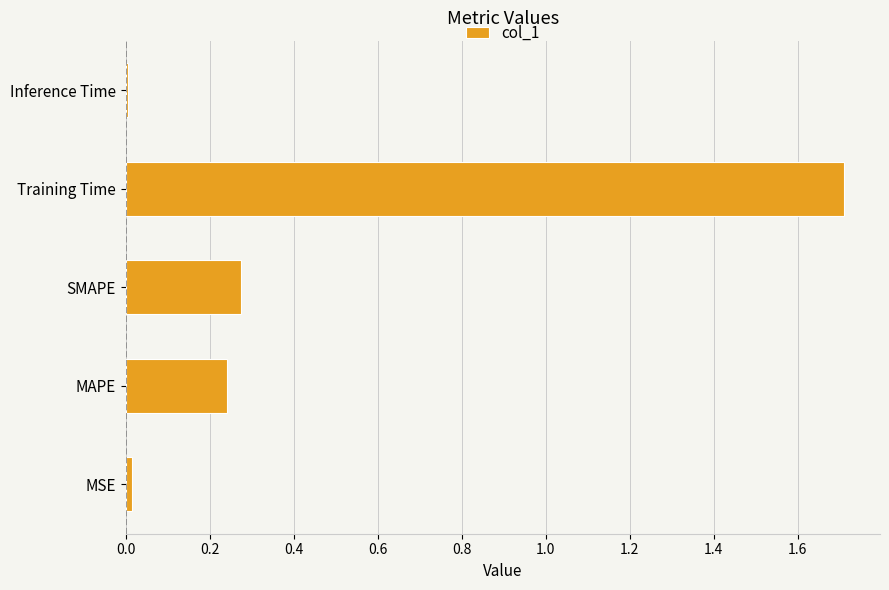

The chart shows a value of 0.1 at MAPE. True or false?

False